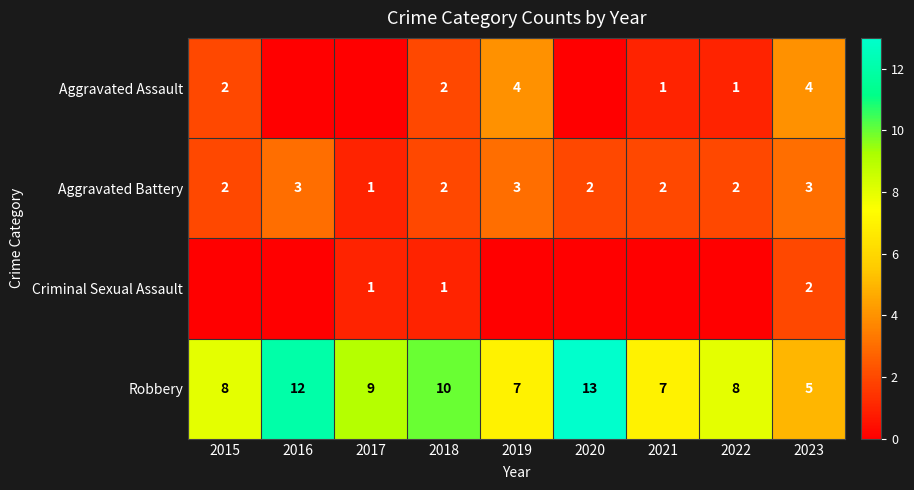

Is it true that Robbery equals 2 at 2019?

False